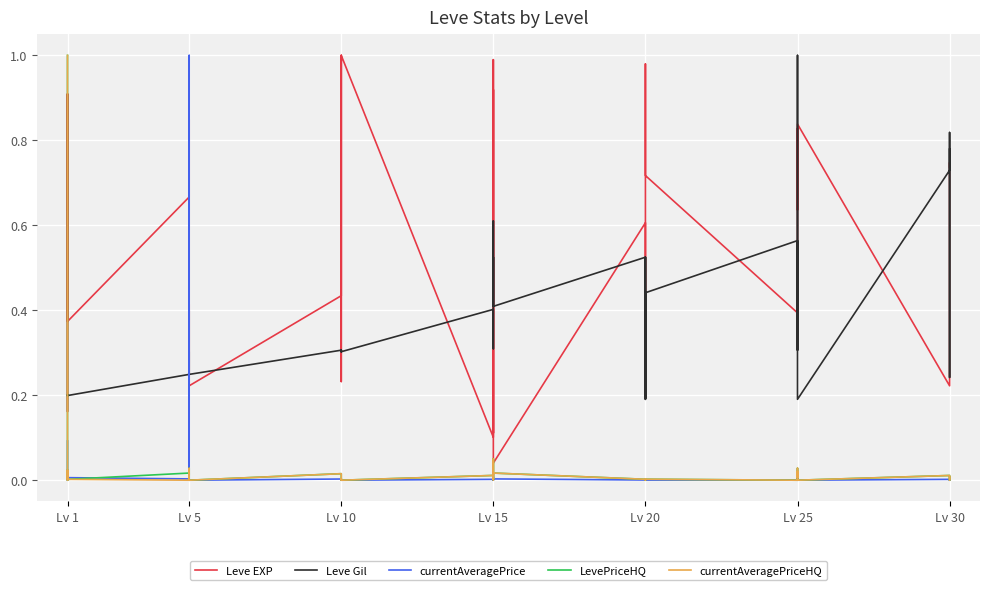

Reading left to right, what are all the values shown in this chart?

Leve EXP: 0.6	0.9	0.2	0.2	0.9	0.4	0.7	0.8	0.2	0.4	0.2	0.2	0.4	0.3	0.2	1.0	0.4	1.0	0.1	0.9	0.1	0.9	1.0	0.0	0.6	0.4	0.6	0.6	1.0	0.7	0.4	0.5	0.5	0.8	0.6	0.8	0.2	0.2	0.7	0.7
Leve Gil: 0.2	0.2	0.2	0.2	0.2	0.2	0.2	0.4	0.2	0.2	0.3	0.2	0.3	0.3	0.3	0.3	0.3	0.3	0.4	0.3	0.5	0.4	0.6	0.4	0.5	0.2	0.4	0.5	0.2	0.4	0.6	0.5	0.3	0.6	1.0	0.2	0.7	0.8	0.2	0.8
currentAveragePrice: 0.1	0.0	0.0	0.0	0.0	0.0	0.0	0.0	0.0	1.0	0.0	0.0	0.0	0.0	0.0	0.0	0.0	0.0	0.0	0.0	0.0	0.0	0.0	0.0	0.0	0.0	0.0	0.0	0.0	0.0	0.0	0.0	0.0	0.0	0.0	0.0	0.0	0.0	0.0	0.0
LevePriceHQ: 1.0	0.0	0.0	0.0	0.0	0.0	0.0	0.0	0.0	0.0	0.0	0.0	0.0	0.0	0.0	0.0	0.0	0.0	0.0	0.1	0.0	0.0	0.0	0.0	0.0	0.0	0.0	0.0	0.0	0.0	0.0	0.0	0.0	0.0	0.0	0.0	0.0	0.0	0.0	0.0
currentAveragePriceHQ: 1.0	0.0	0.0	0.0	0.0	0.0	0.0	0.0	0.0	0.0	0.0	0.0	0.0	0.0	0.0	0.0	0.0	0.0	0.0	0.1	0.0	0.0	0.0	0.0	0.0	0.0	0.0	0.0	0.0	0.0	0.0	0.0	0.0	0.0	0.0	0.0	0.0	0.0	0.0	0.0